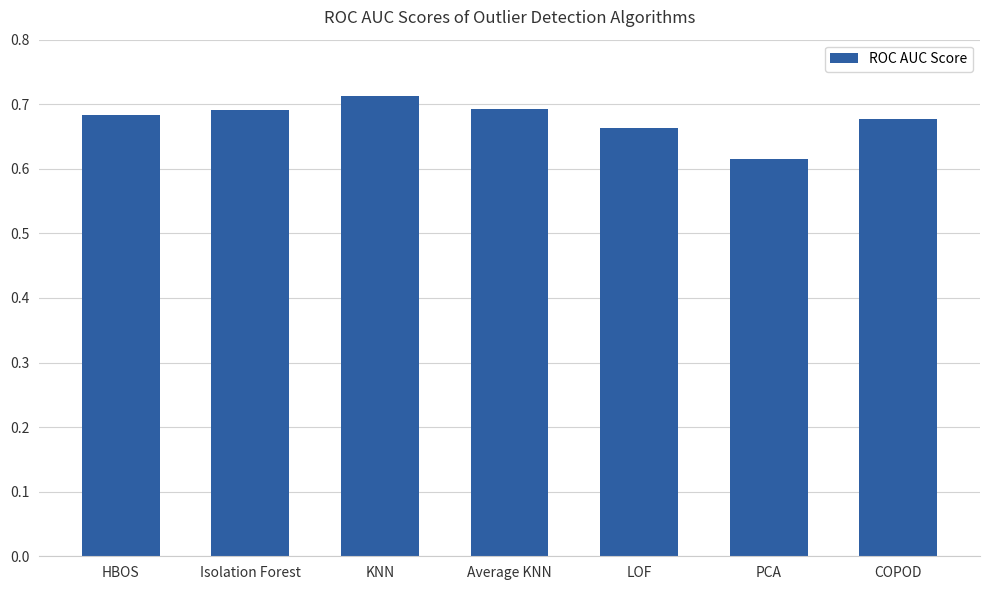

What is the sum of the values at Average KNN and LOF?

1.4